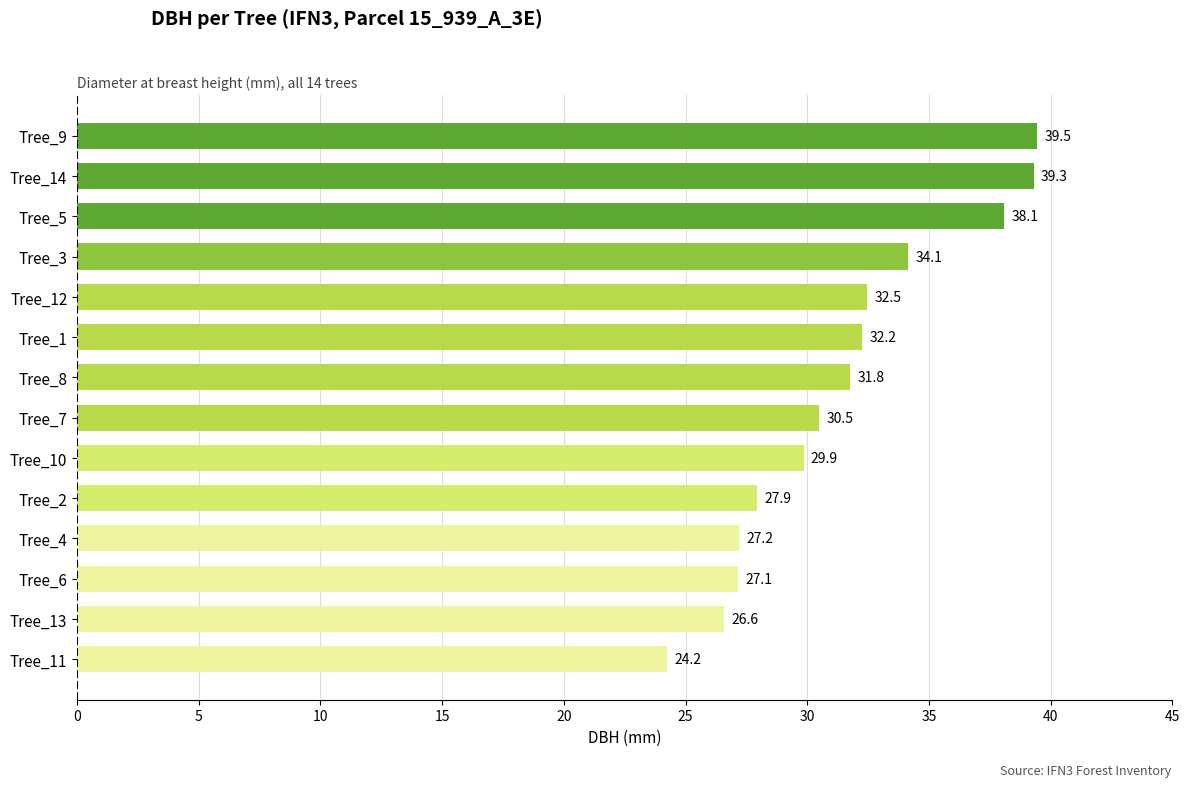

Rank the categories by value from highest to lowest.

Tree_9, Tree_14, Tree_5, Tree_3, Tree_12, Tree_1, Tree_8, Tree_7, Tree_10, Tree_2, Tree_4, Tree_6, Tree_13, Tree_11